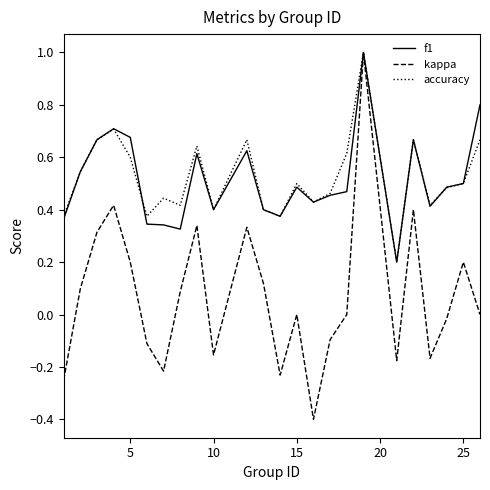

What is the highest value of the f1 series?

1.0